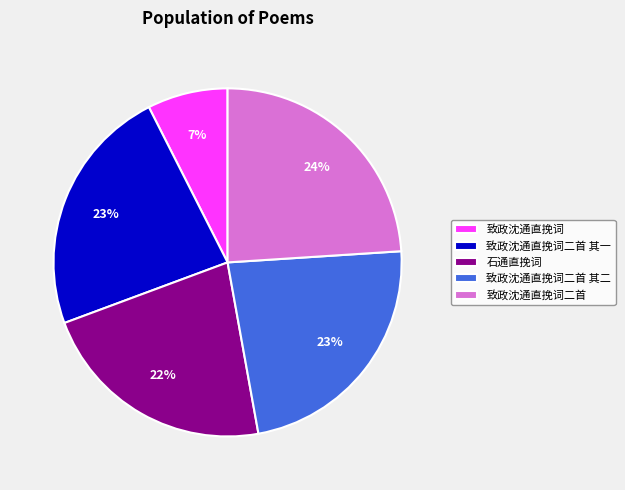

To the nearest percent, what percentage of the pie is 致政沈通直挽词二首 其一?

23%